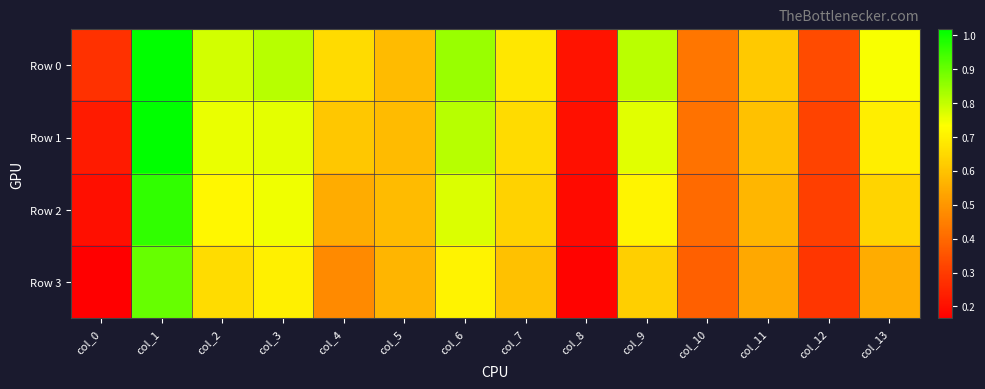

Reading left to right, transcribe all the data shown in this chart.

Row 0: col_0=0.3	col_1=1.0	col_2=0.8	col_3=0.8	col_4=0.7	col_5=0.6	col_6=0.8	col_7=0.7	col_8=0.2	col_9=0.8	col_10=0.4	col_11=0.6	col_12=0.3	col_13=0.7
Row 1: col_0=0.2	col_1=1.0	col_2=0.8	col_3=0.8	col_4=0.6	col_5=0.6	col_6=0.8	col_7=0.7	col_8=0.2	col_9=0.8	col_10=0.4	col_11=0.6	col_12=0.3	col_13=0.7
Row 2: col_0=0.2	col_1=1.0	col_2=0.7	col_3=0.8	col_4=0.6	col_5=0.6	col_6=0.8	col_7=0.6	col_8=0.2	col_9=0.7	col_10=0.4	col_11=0.6	col_12=0.3	col_13=0.6
Row 3: col_0=0.2	col_1=0.9	col_2=0.7	col_3=0.7	col_4=0.5	col_5=0.6	col_6=0.7	col_7=0.6	col_8=0.2	col_9=0.6	col_10=0.4	col_11=0.5	col_12=0.3	col_13=0.6